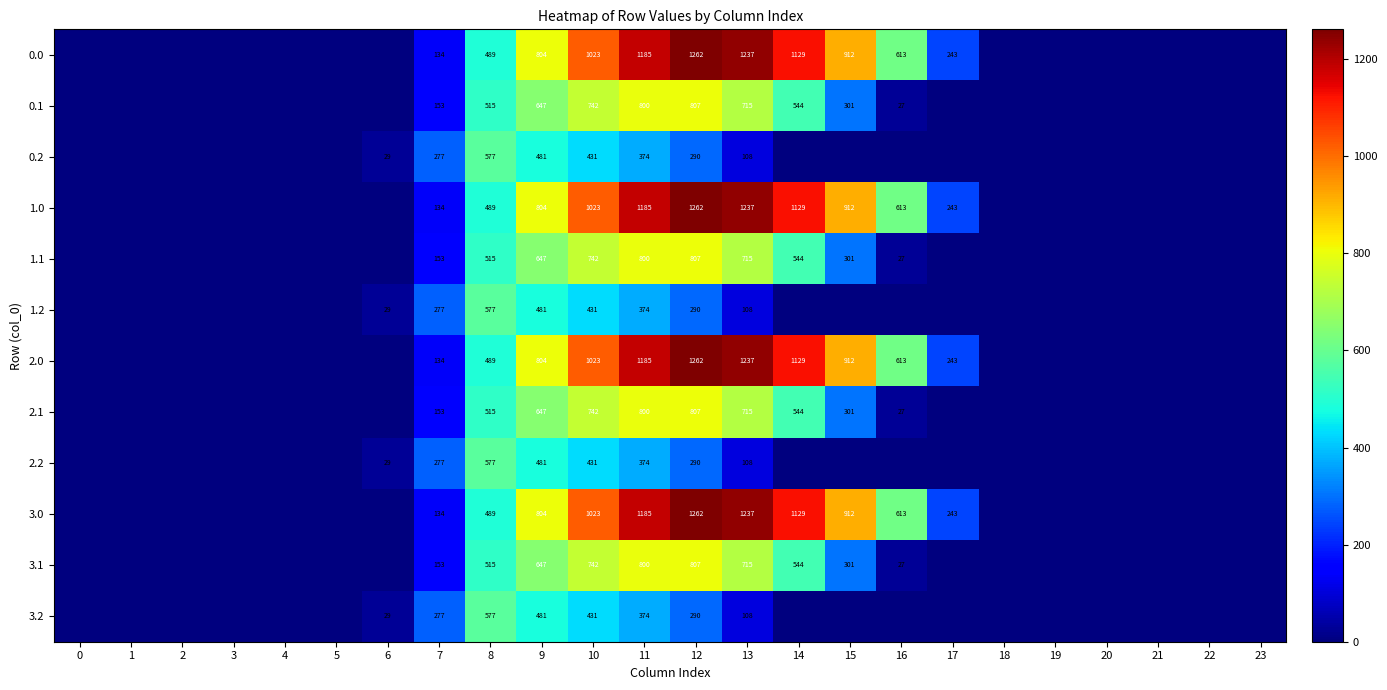

What is the difference between the 3.1 values at 23 and 12?

806.9